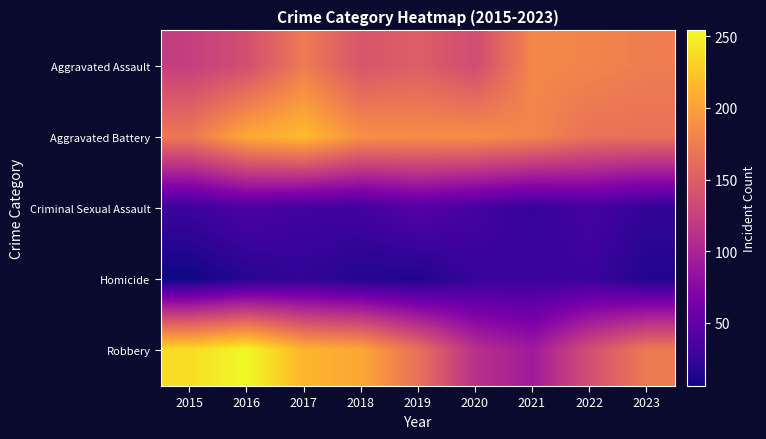

Count the number of data series in this chart.

5